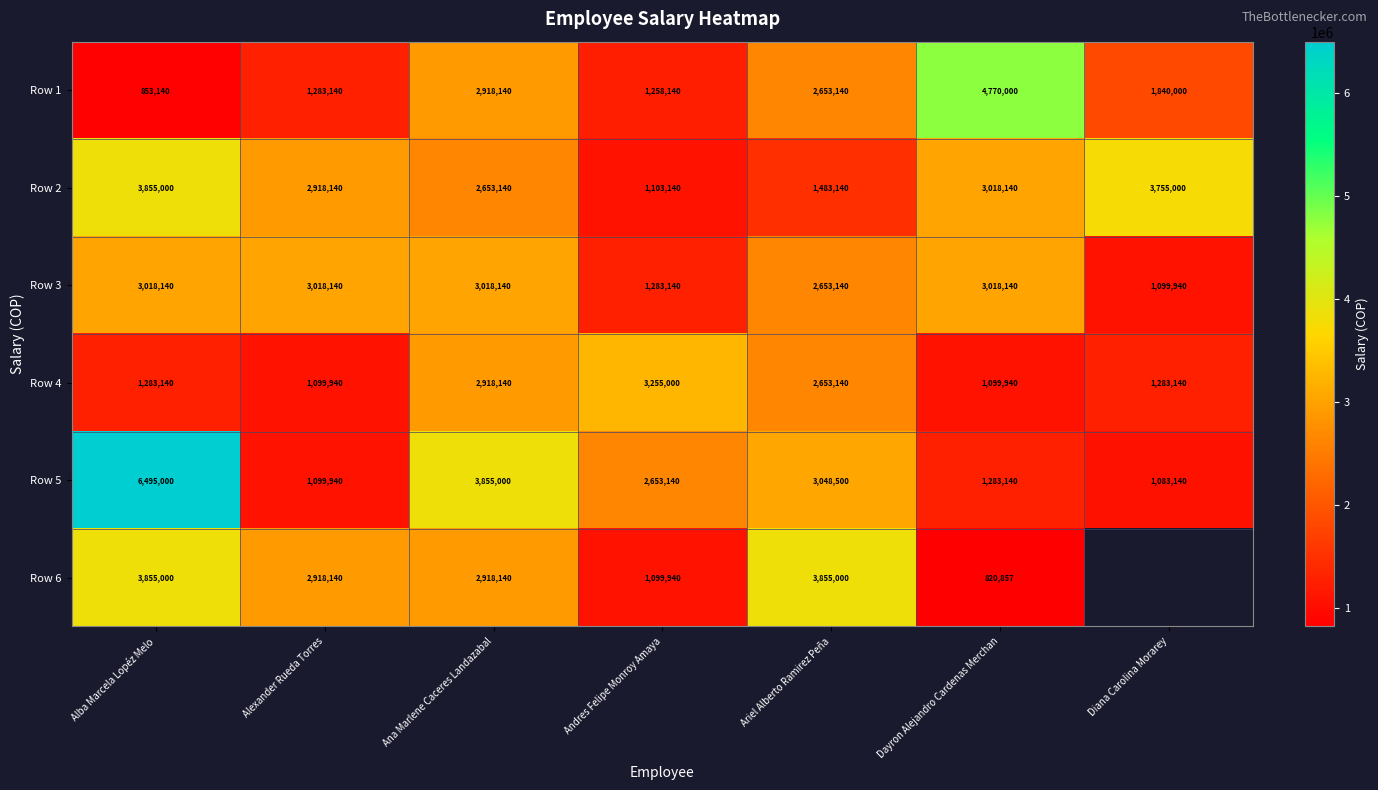

At which category is the sum across all series the highest?

Alba Marcela Lopéz Melo